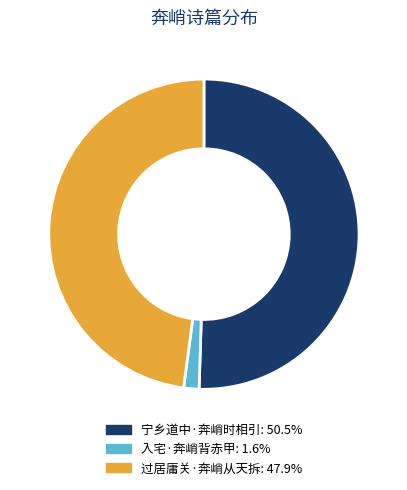

Which slice represents more than half of the pie?

宁乡道中·奔峭时相引